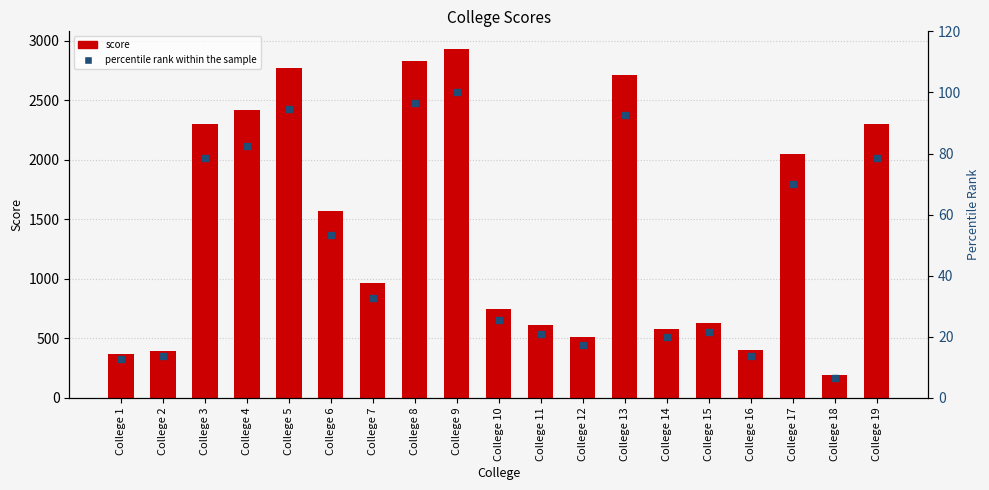

Which series contains the highest Y value?

score